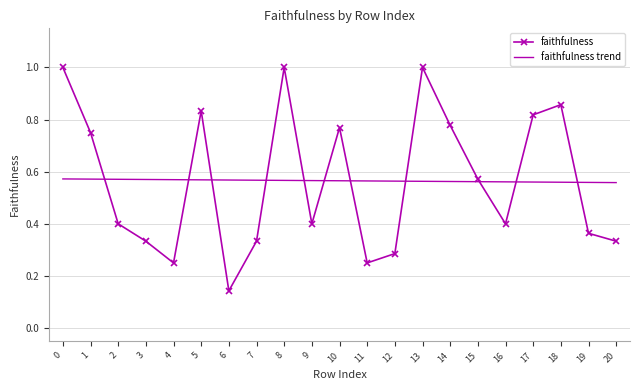

At which label is faithfulness closest to 0?

6